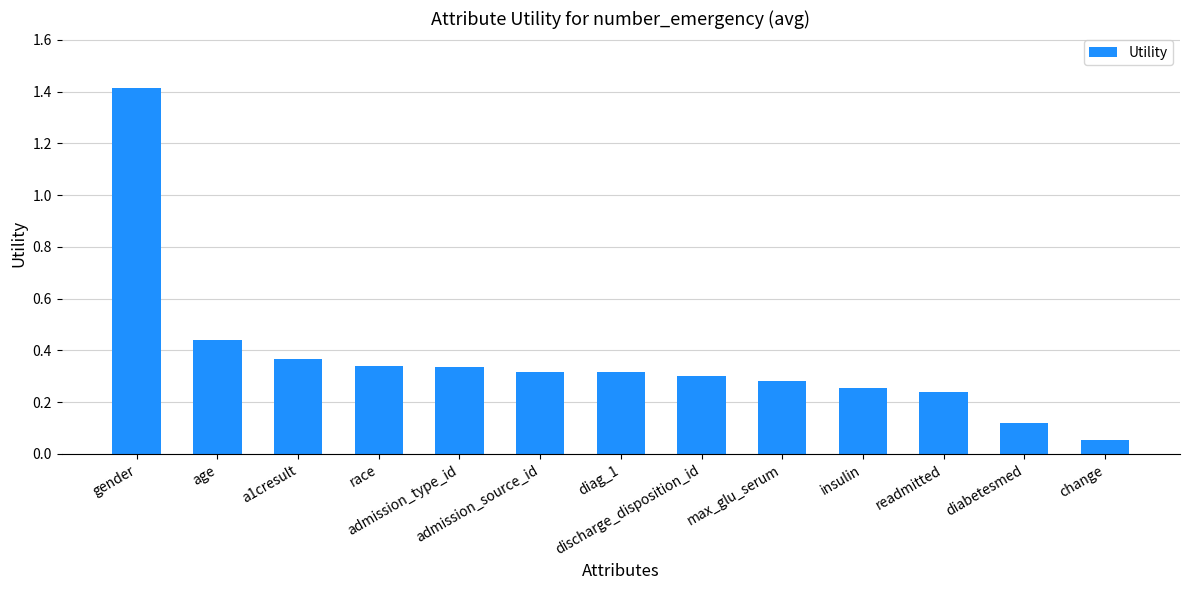

Which label corresponds to the smallest value in the chart?

change